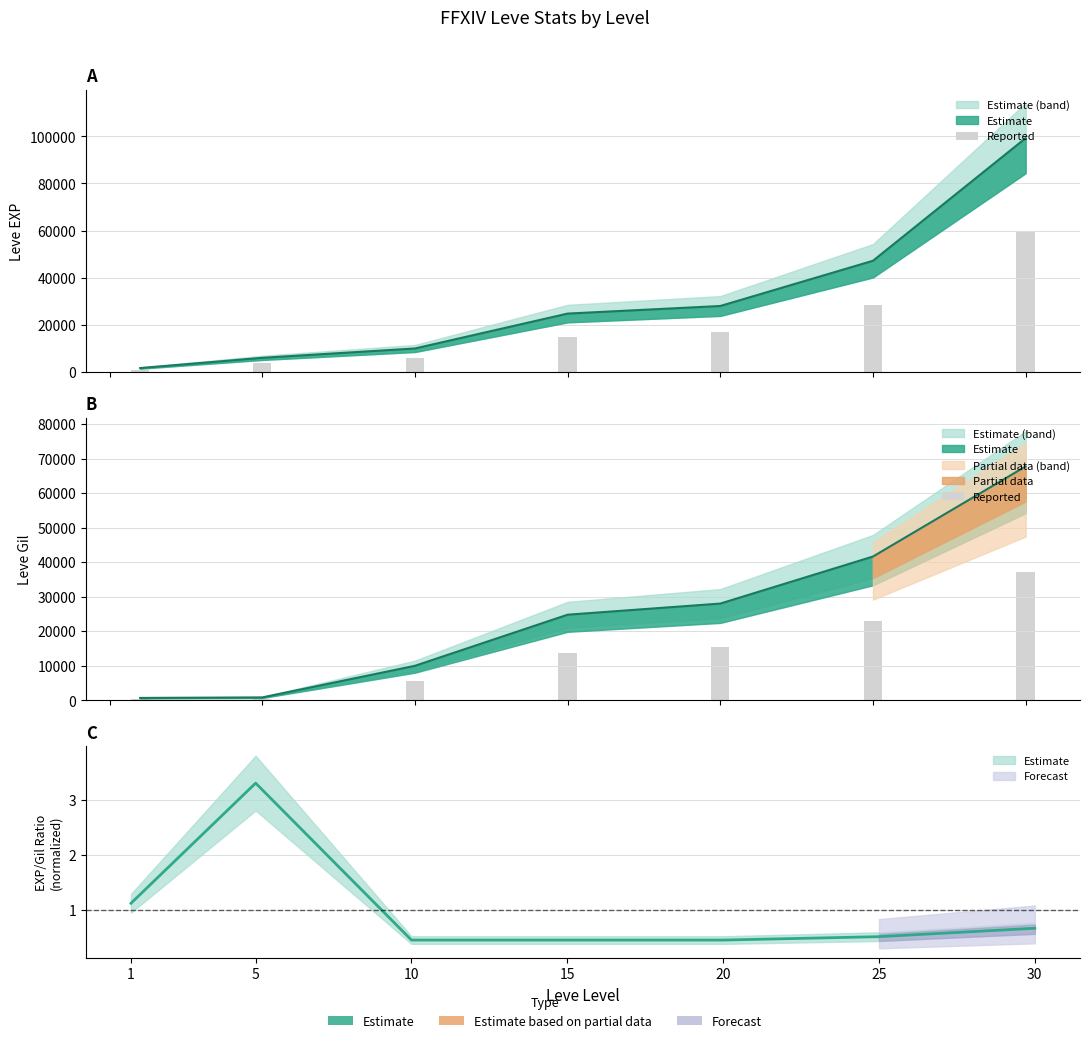

Reading left to right, extract all data points from this chart.

379.5	462.0	5494.5	13634.5	15405.5	22896.5	37251.5